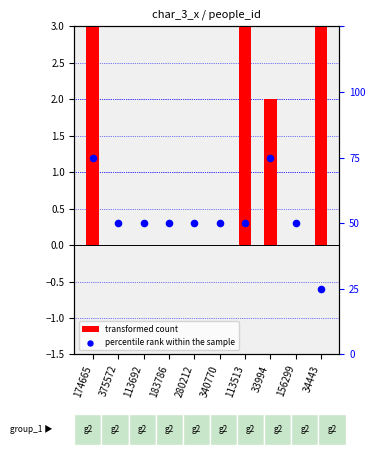

What is the total value across all series at 113692?

2